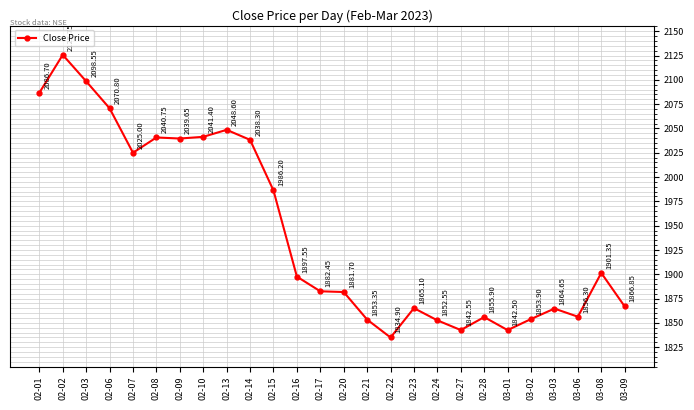

How many interior local peaks (higher than both neighbors) does the data have?

7